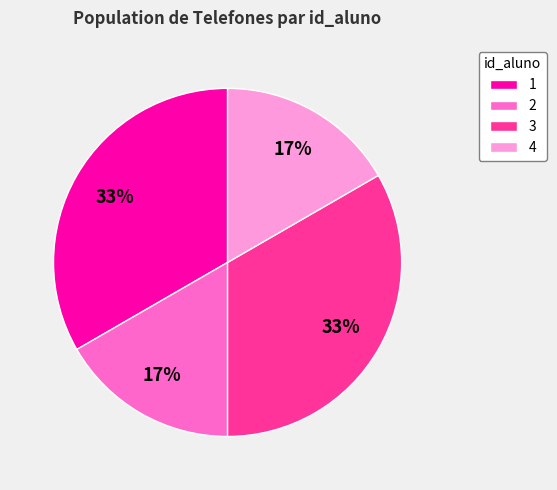

To the nearest percent, what portion does 1 represent?

33%